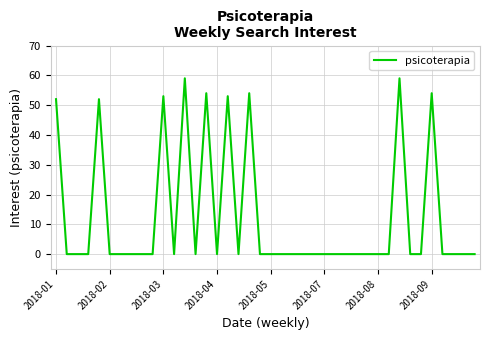

What is the difference between the maximum and minimum values?

59